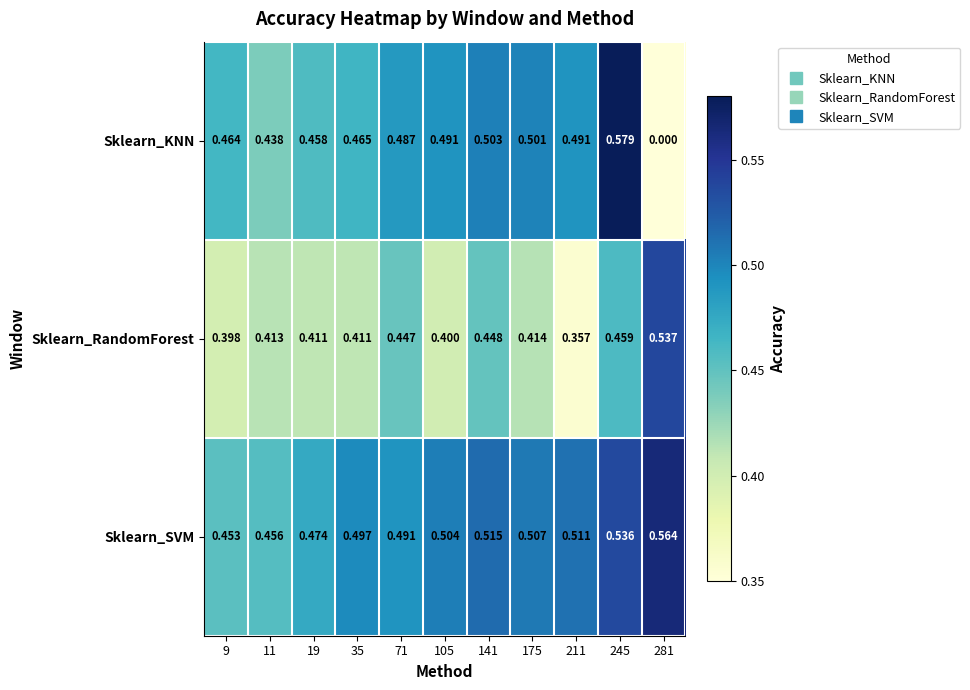

At how many categories does at least one series exceed 0?

11